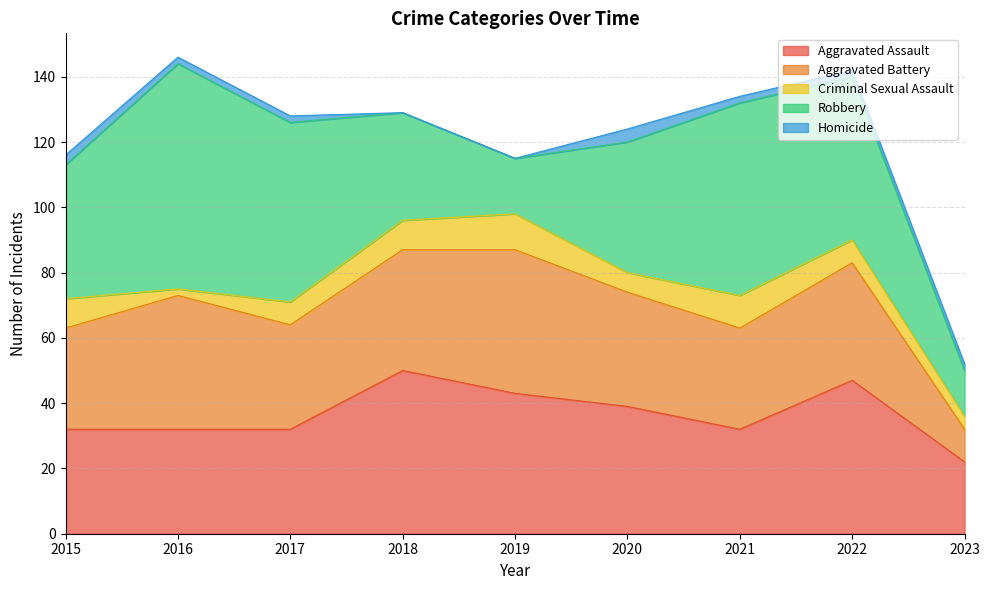

What is the value of the Homicide point at the 3rd from the left?

2